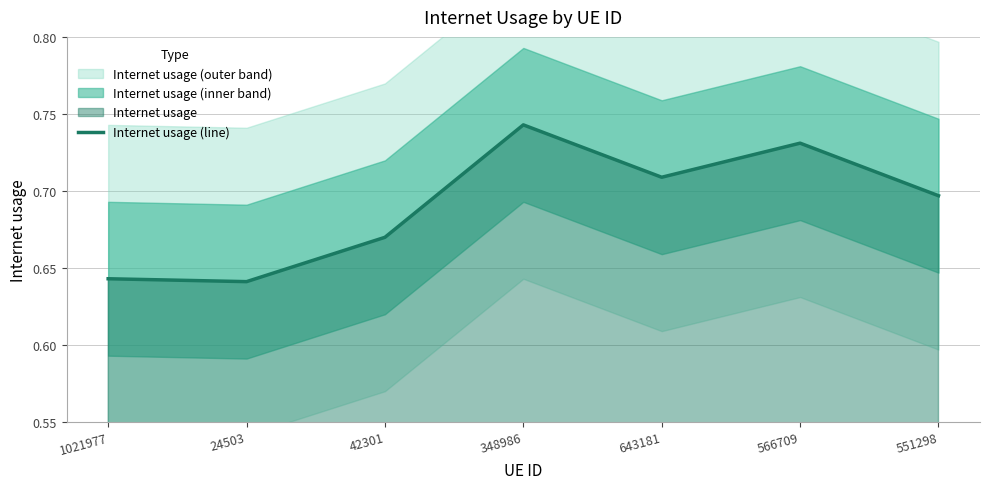

Does the chart have visible grid lines?

Yes